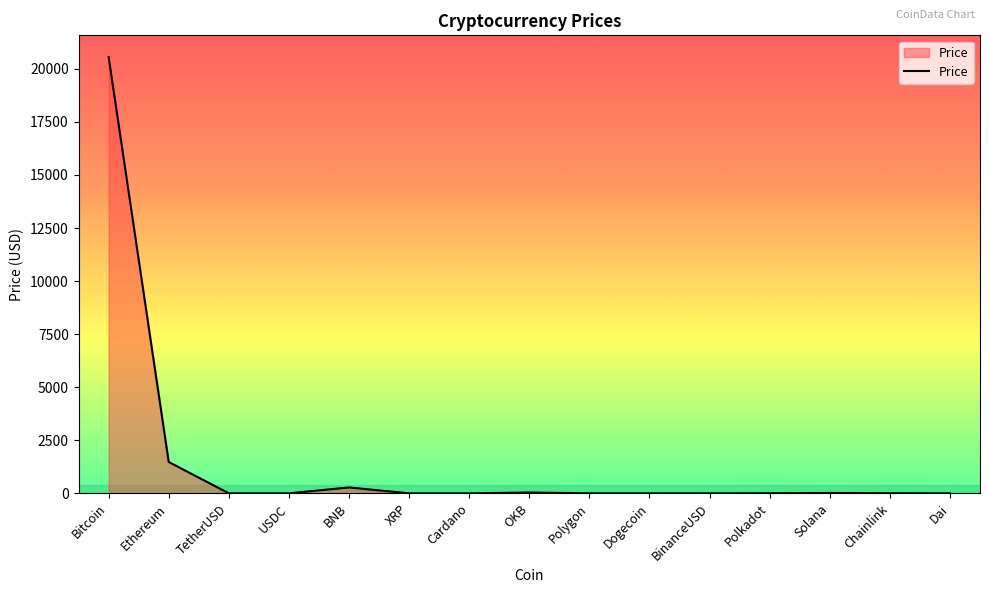

Which has a higher value, Ethereum or Cardano?

Ethereum